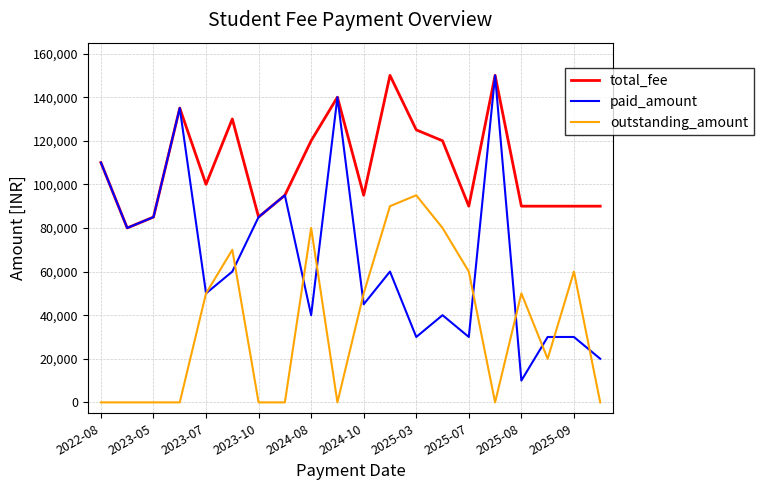

Which series has the widest spread of values?

paid_amount